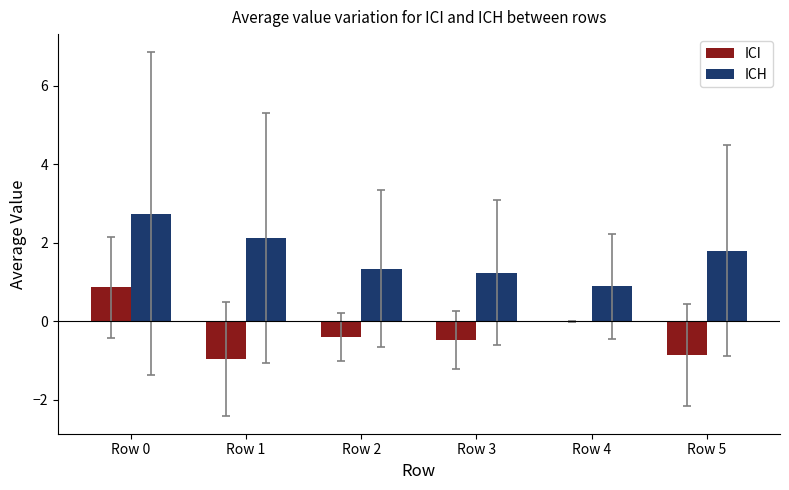

What is the greatest value displayed?

2.7